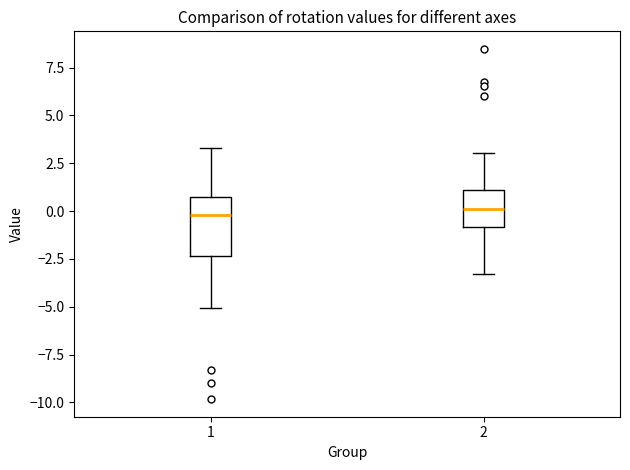

Comparing the boxes themselves (not the whiskers), which one is the tallest?

1